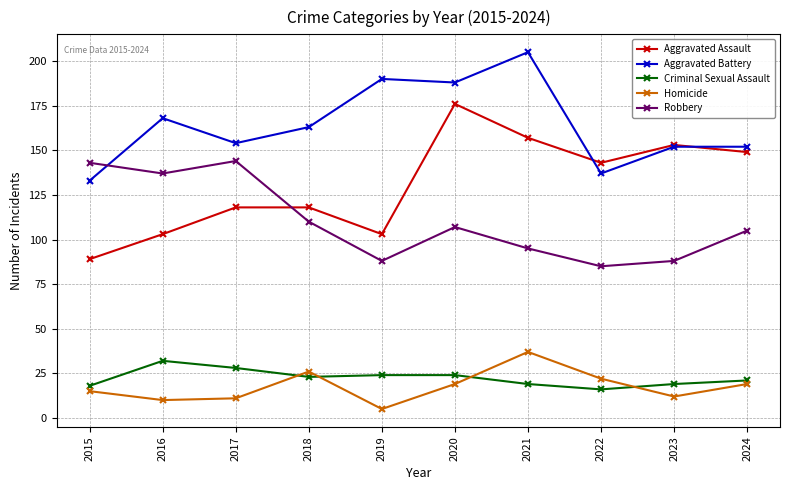

At which label does Aggravated Assault first exceed 143?

2020